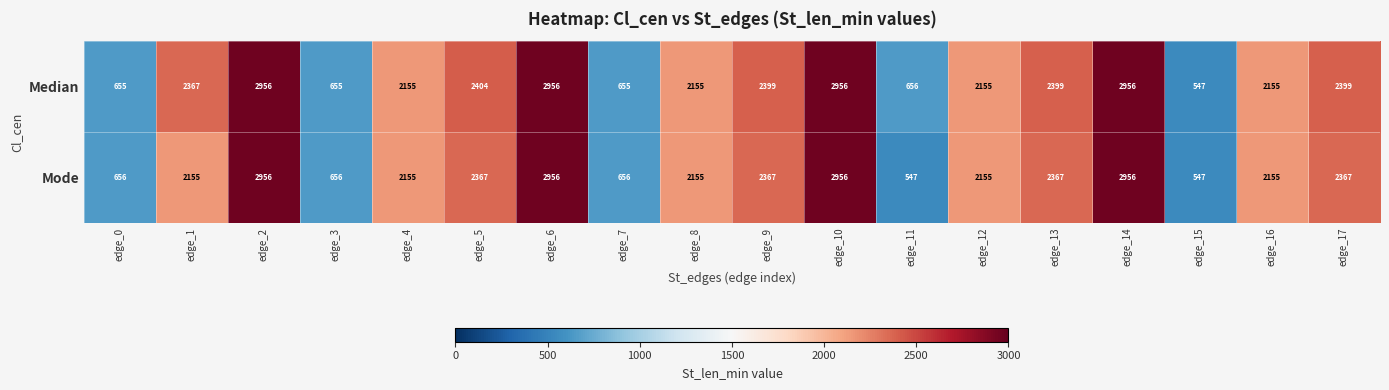

What is the greatest value displayed?

2956